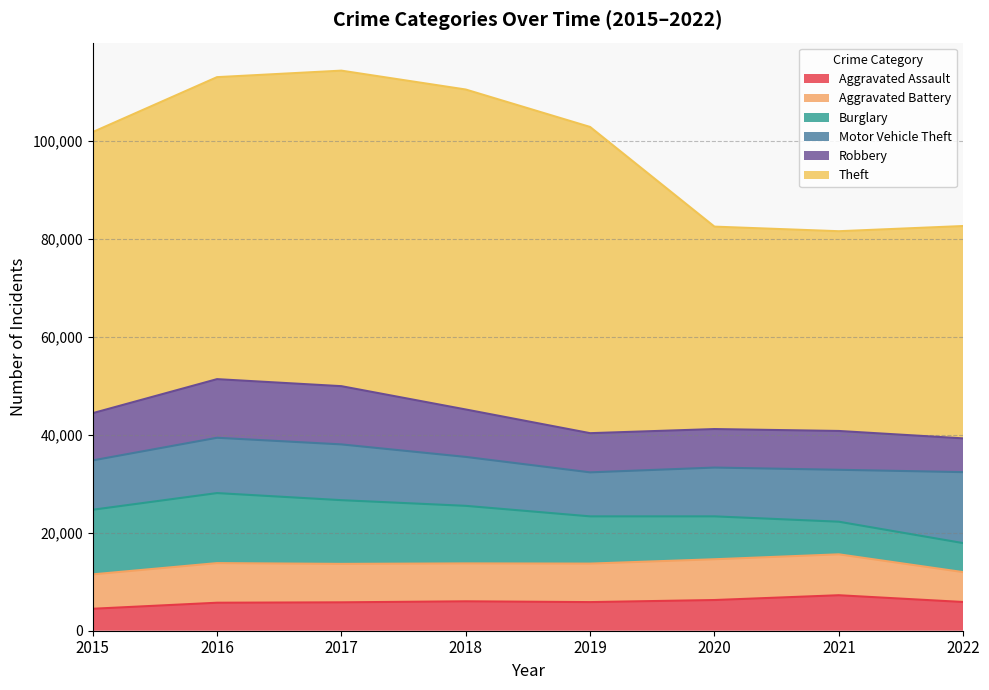

How many data points in Theft are less than 61618?

4